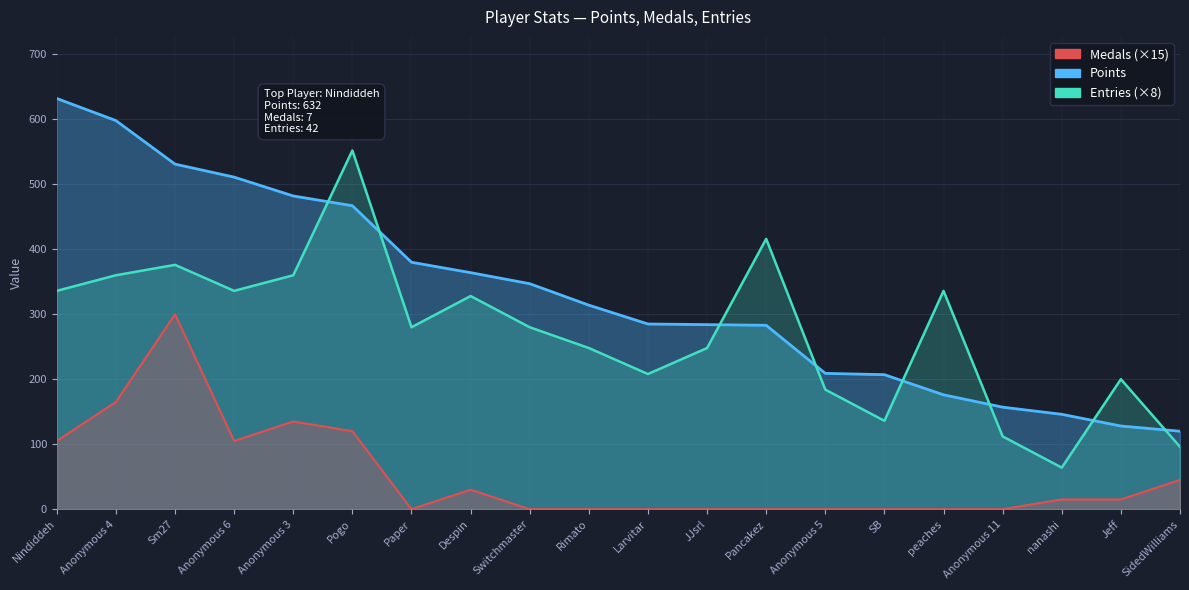

At how many categories does at least one series exceed 481?

6